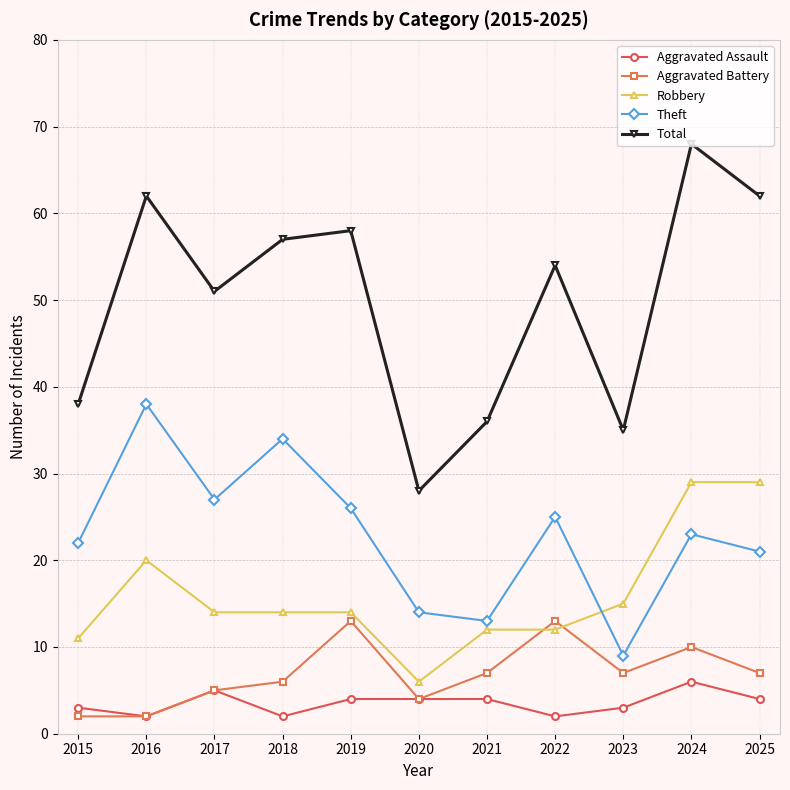

What value does the Robbery series have at 2024?

29